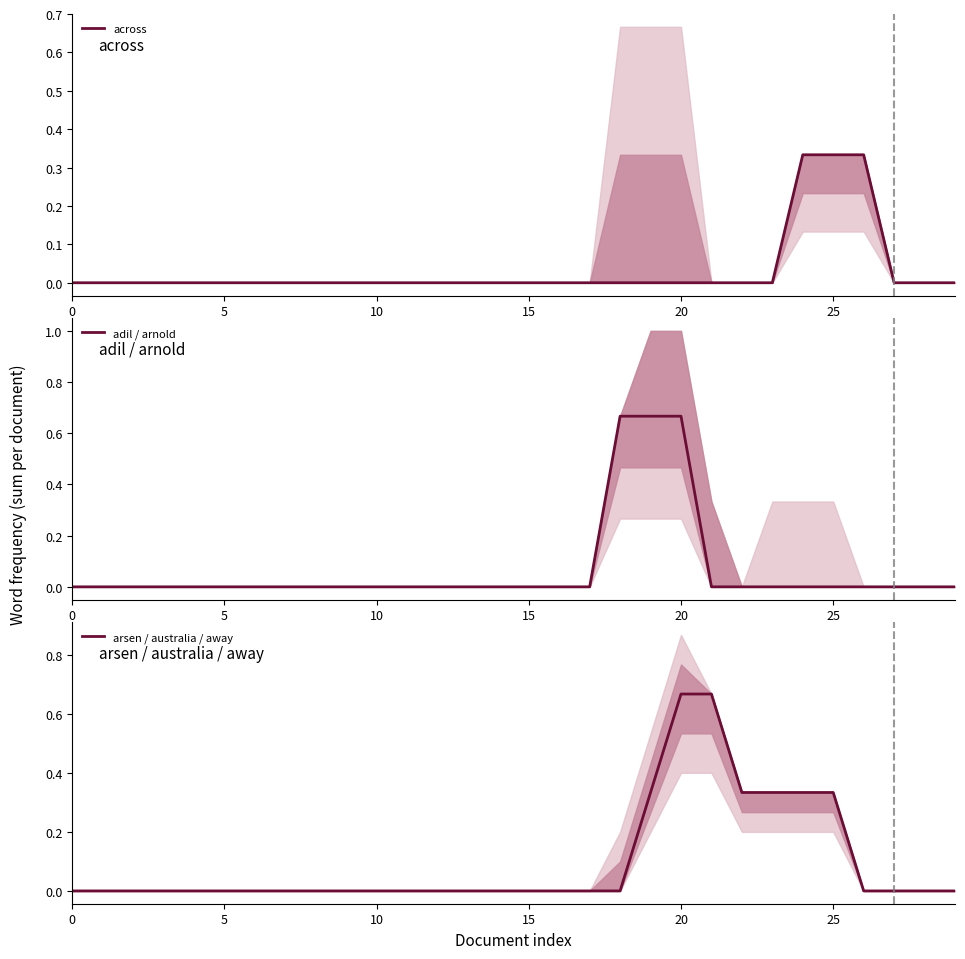

True or false: adil / arnold has a value of 0.9 at 20.

False